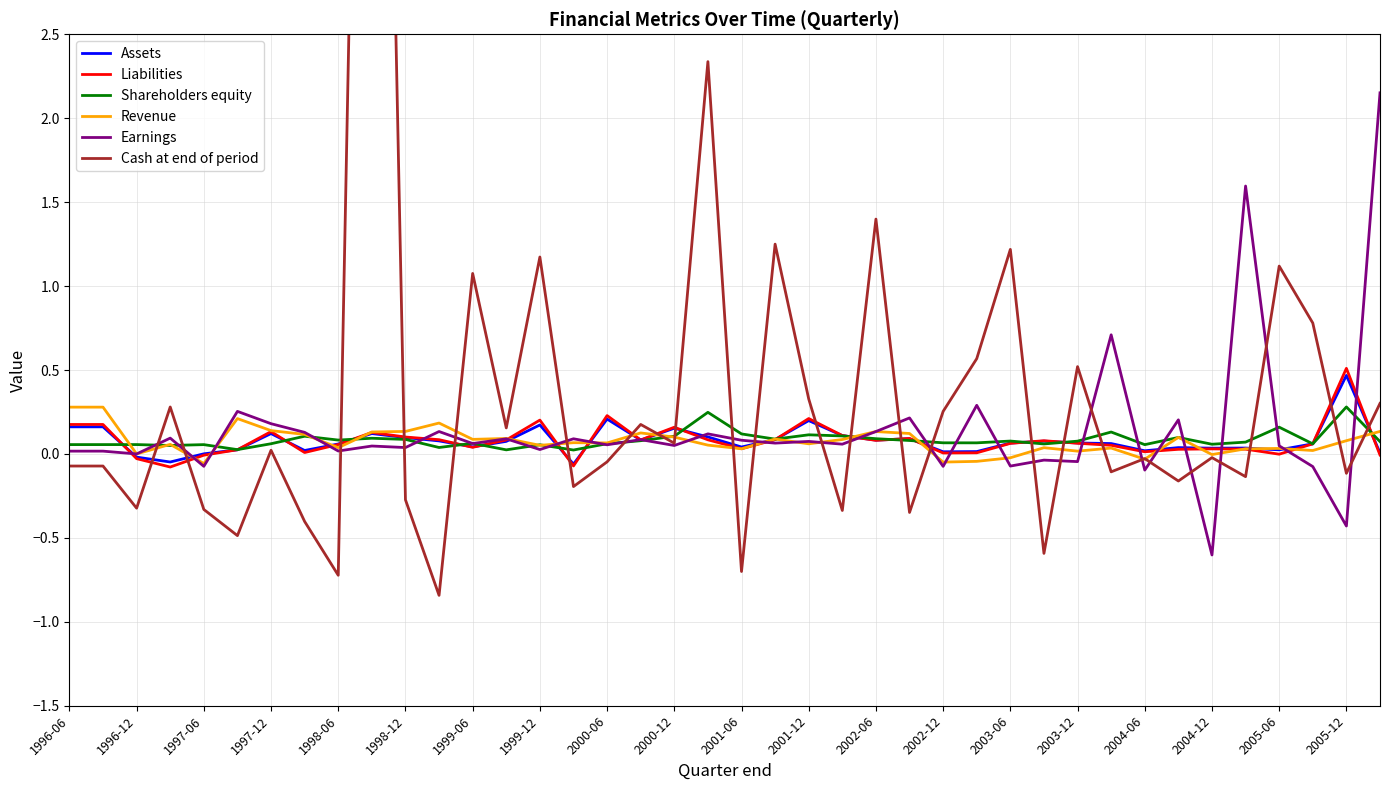

Which series ends up on top after the final intersection of Cash at end of period and Assets?

Cash at end of period